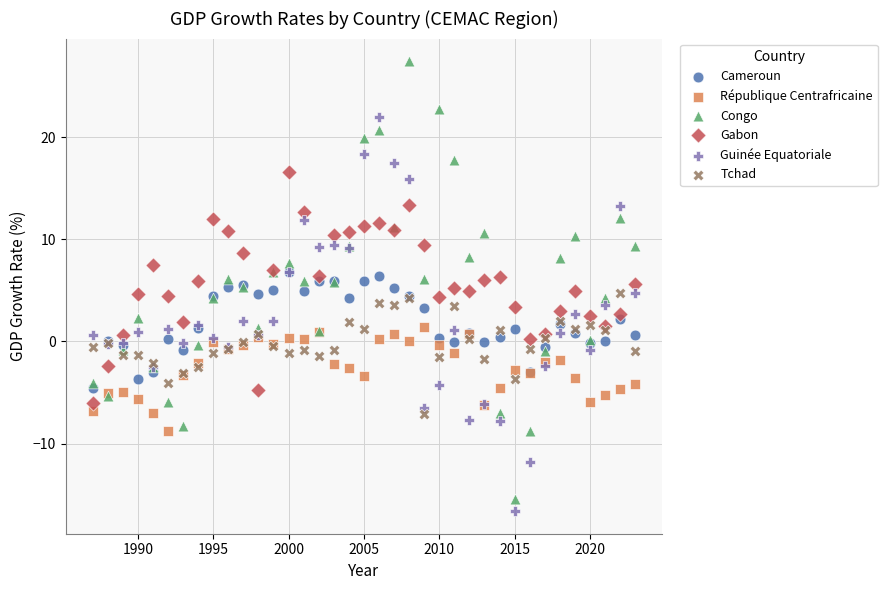

Which series reaches the maximum Y coordinate?

Congo